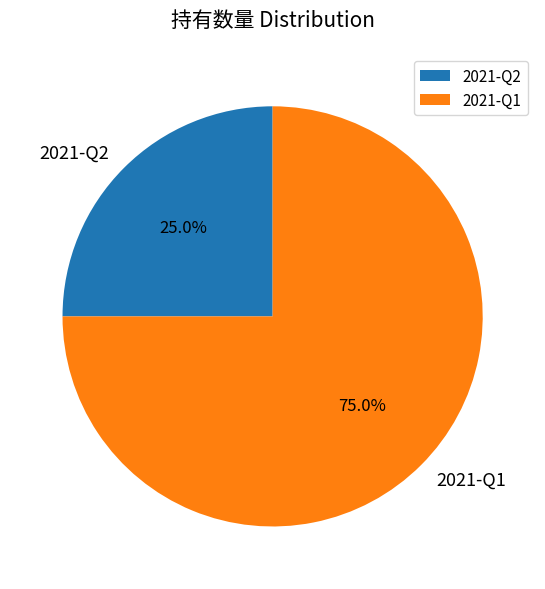

To the nearest percent, what portion does 2021-Q2 represent?

25%